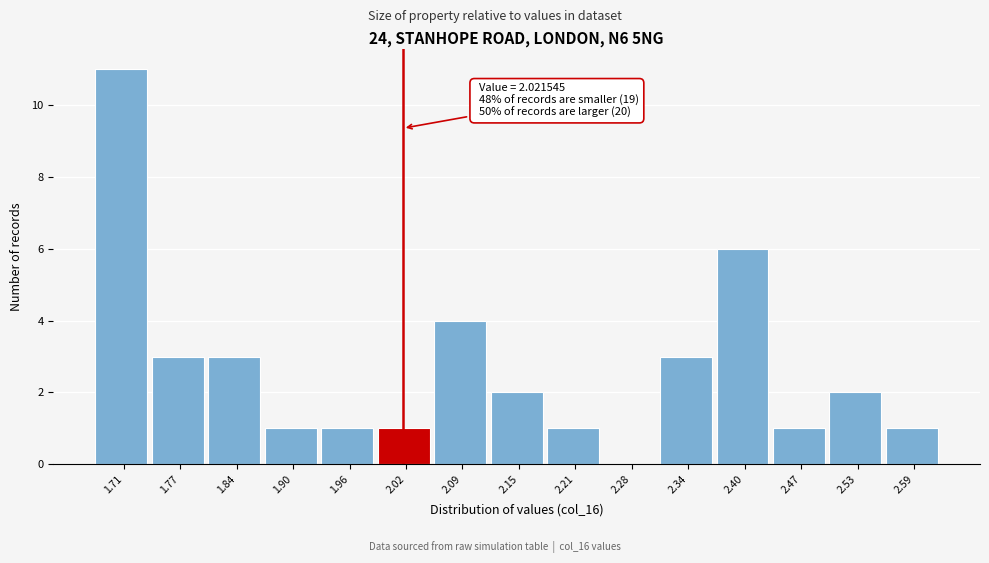

Over which range of the x-axis is the bar tallest?

1.68 to 1.74